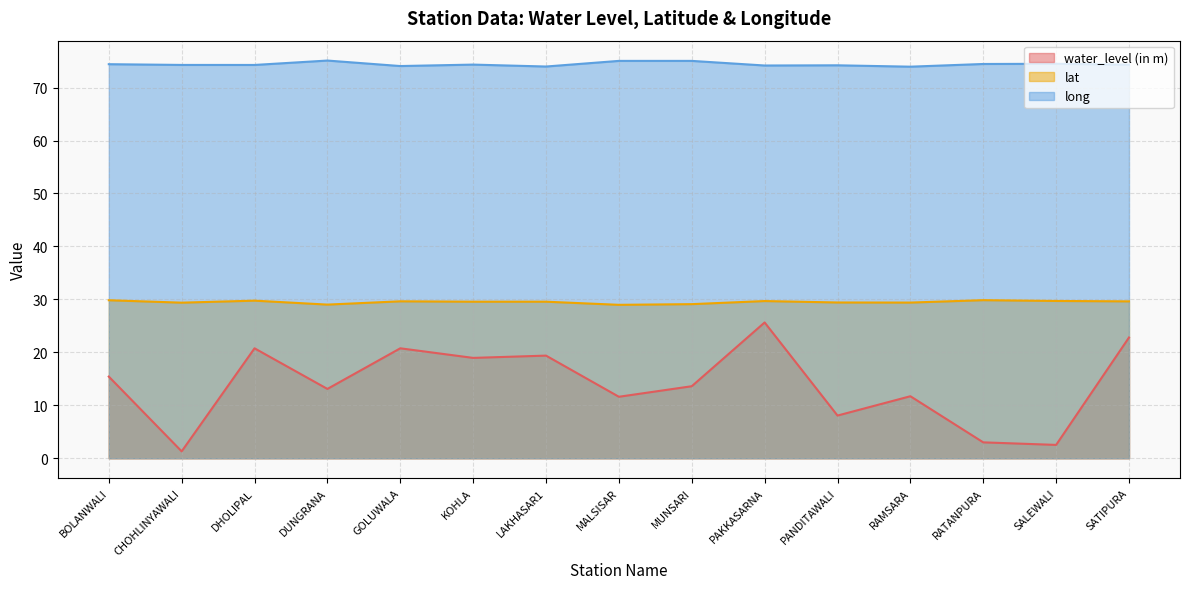

How many lines are shown in the chart?

3